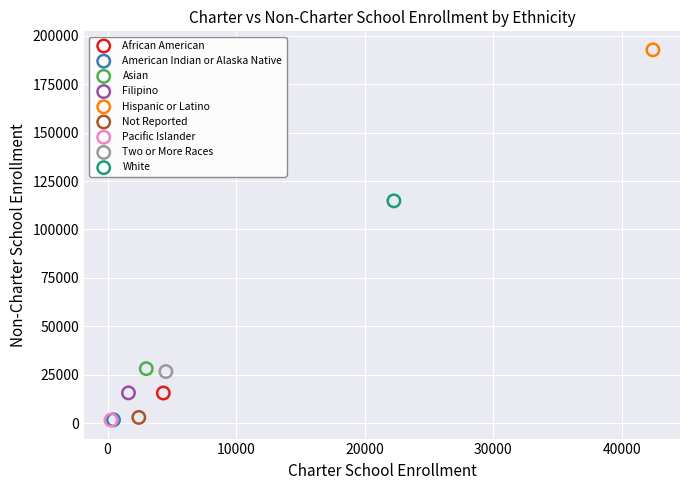

What are all the series names shown in the legend?

African American, American Indian or Alaska Native, Asian, Filipino, Hispanic or Latino, Not Reported, Pacific Islander, Two or More Races, White